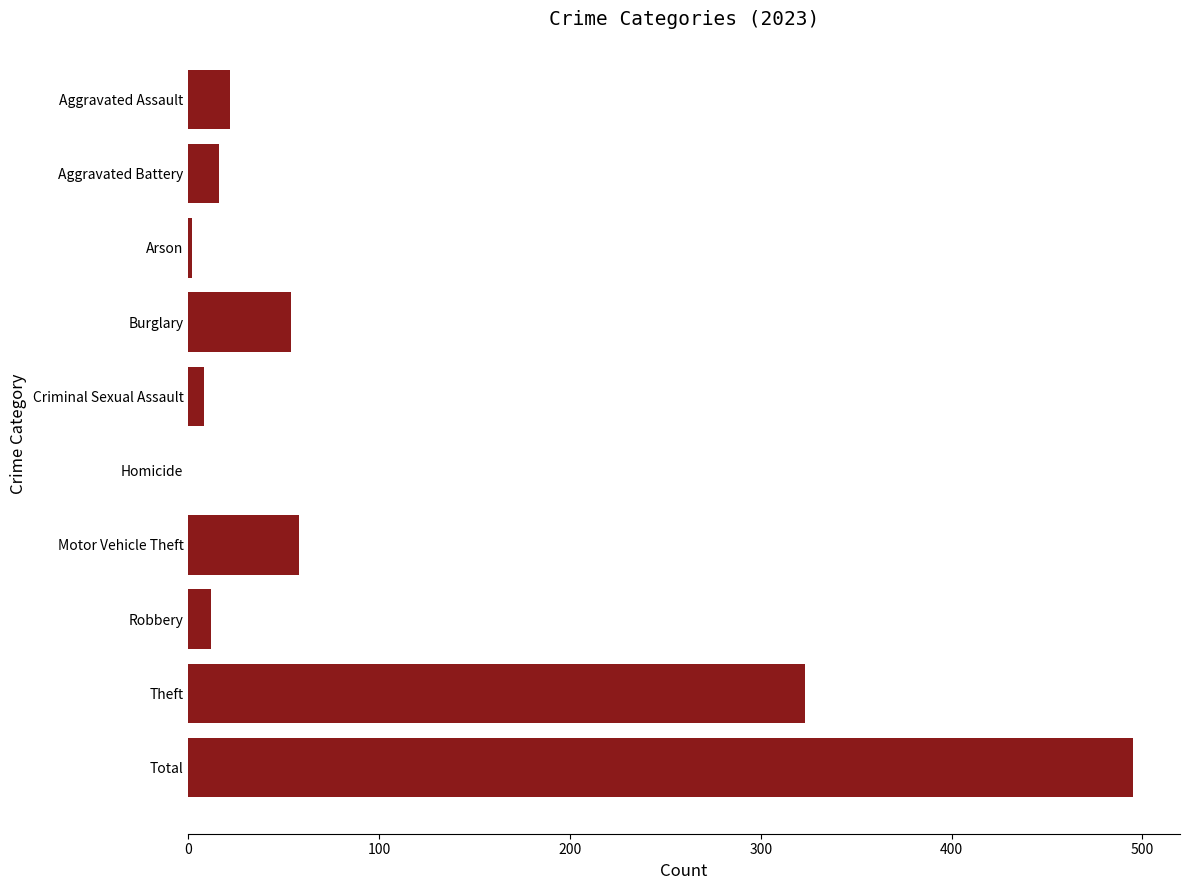

Is it true that the value at Total is 226?

False